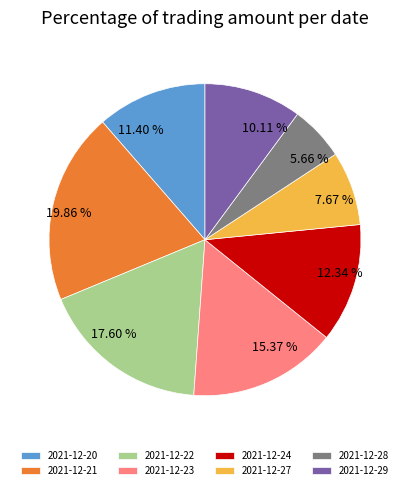

Count the number of slices in the pie.

8